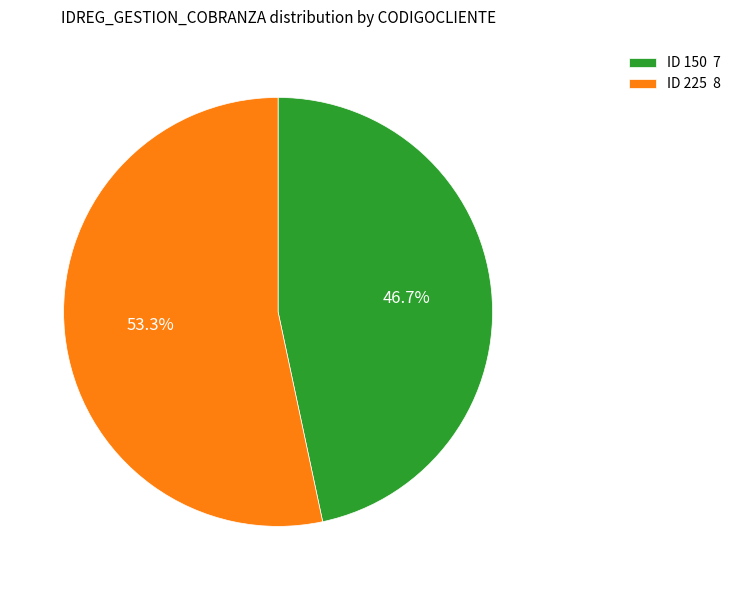

What is the ratio of the value at ID 150 7 to the value at ID 225 8?

0.9